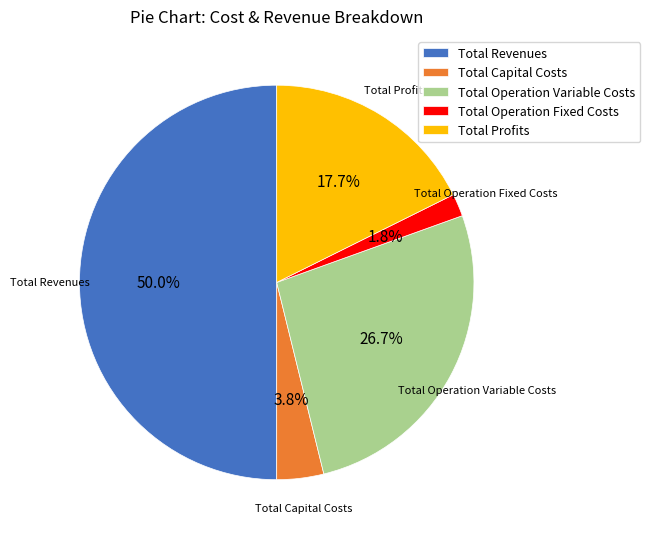

To the nearest percent, what is the difference between the largest and smallest slice percentages?

48%